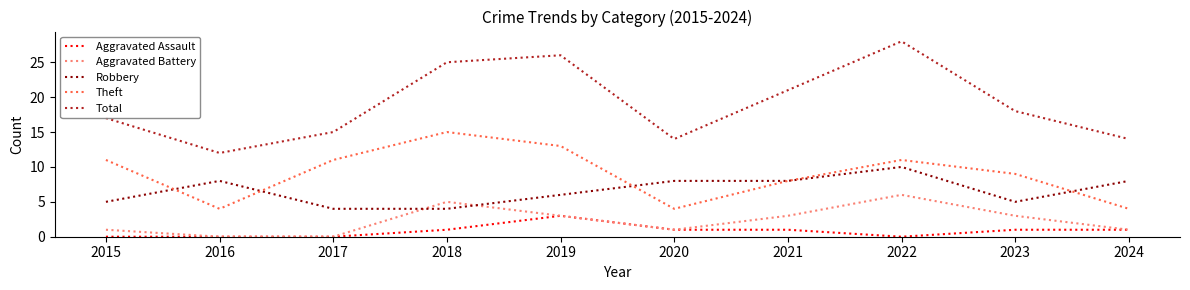

Reading left to right, transcribe all the data shown in this chart.

Aggravated Assault: 0	0	0	1	3	1	1	0	1	1
Aggravated Battery: 1	0	0	5	3	1	3	6	3	1
Robbery: 5	8	4	4	6	8	8	10	5	8
Theft: 11	4	11	15	13	4	8	11	9	4
Total: 17	12	15	25	26	14	21	28	18	14